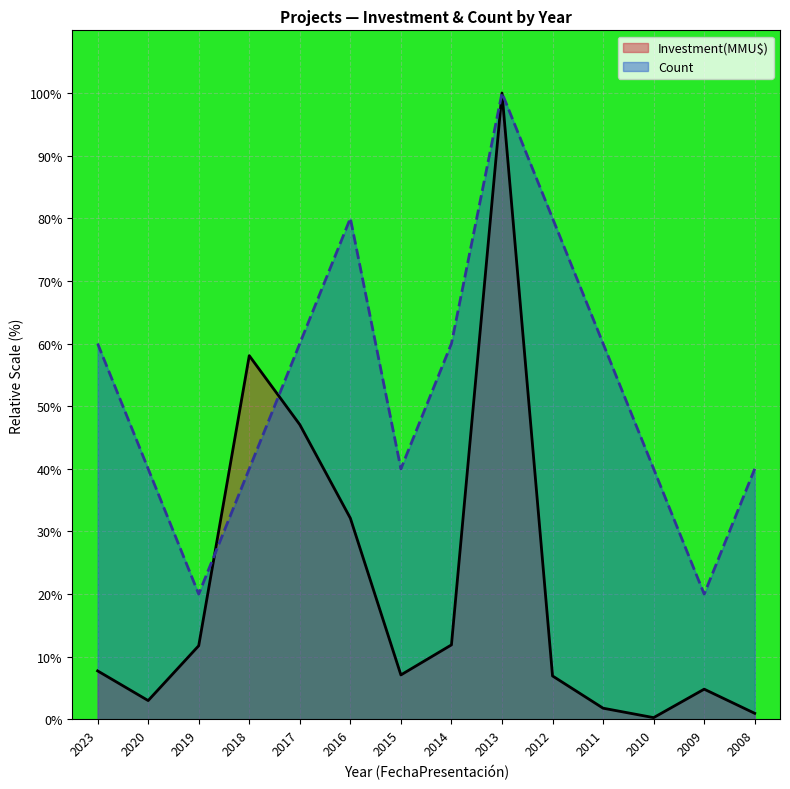

At how many categories does at least one series exceed 15?

14